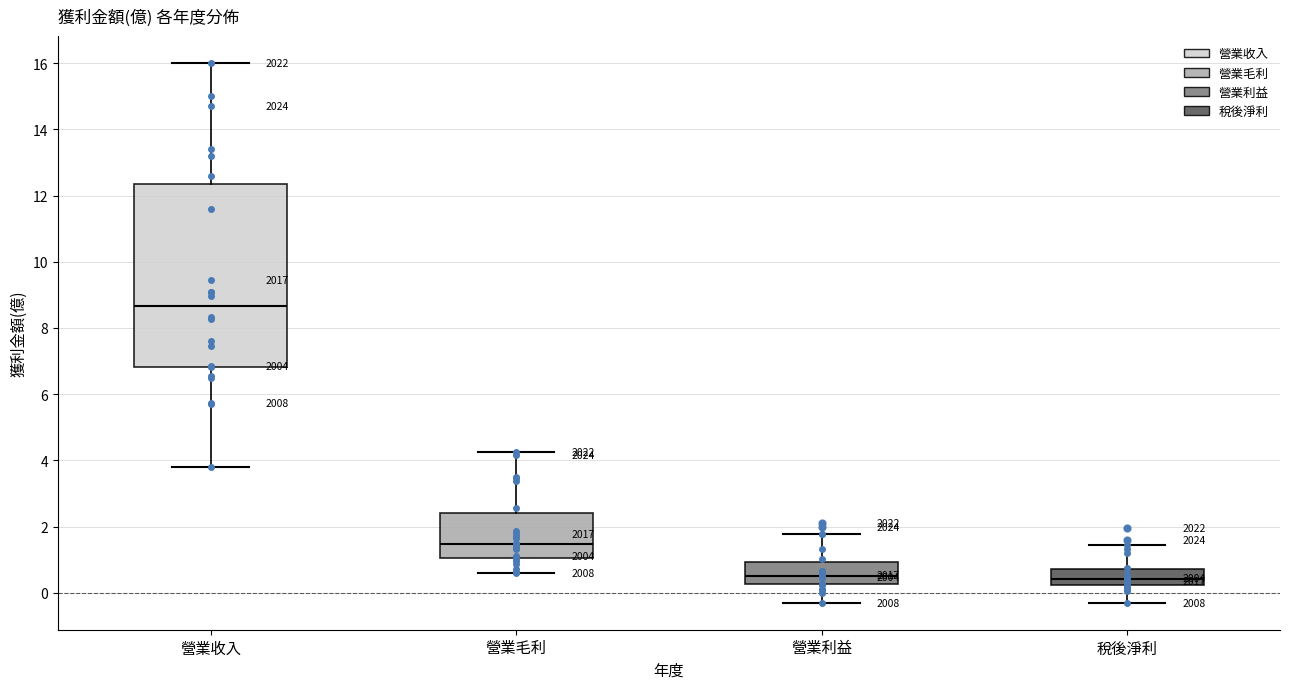

Where does the lower whisker of the box for 營業毛利 end on the y-axis? The values are not printed on the chart, so give them approximately, as read against the axis.

0.6